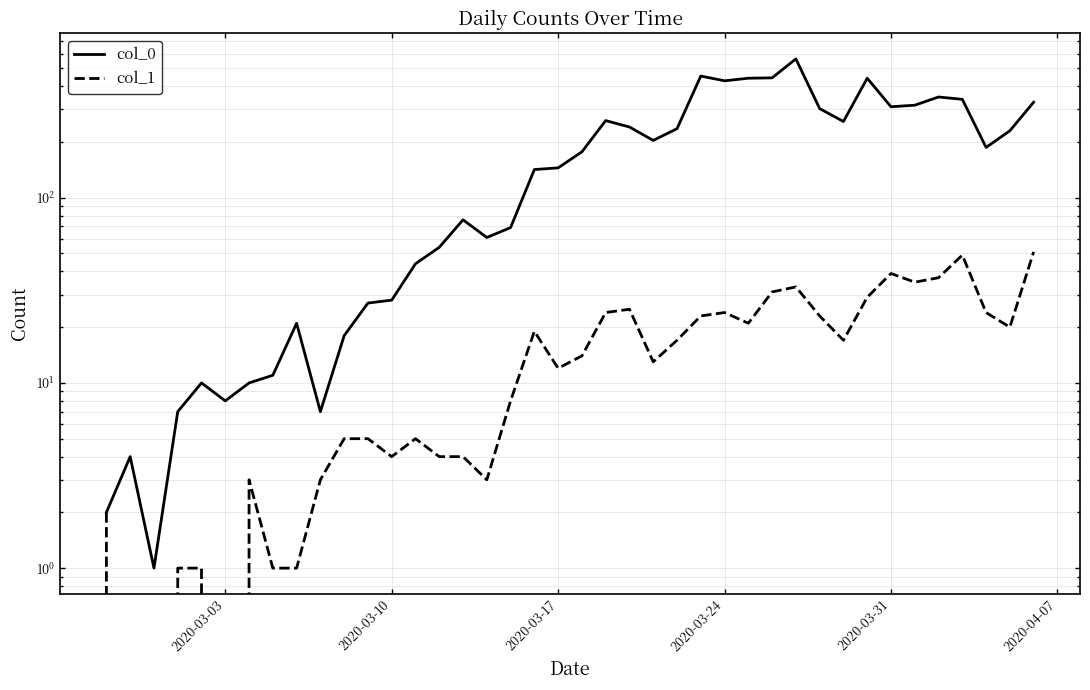

True or false: col_0 and col_1 intersect in this chart.

False